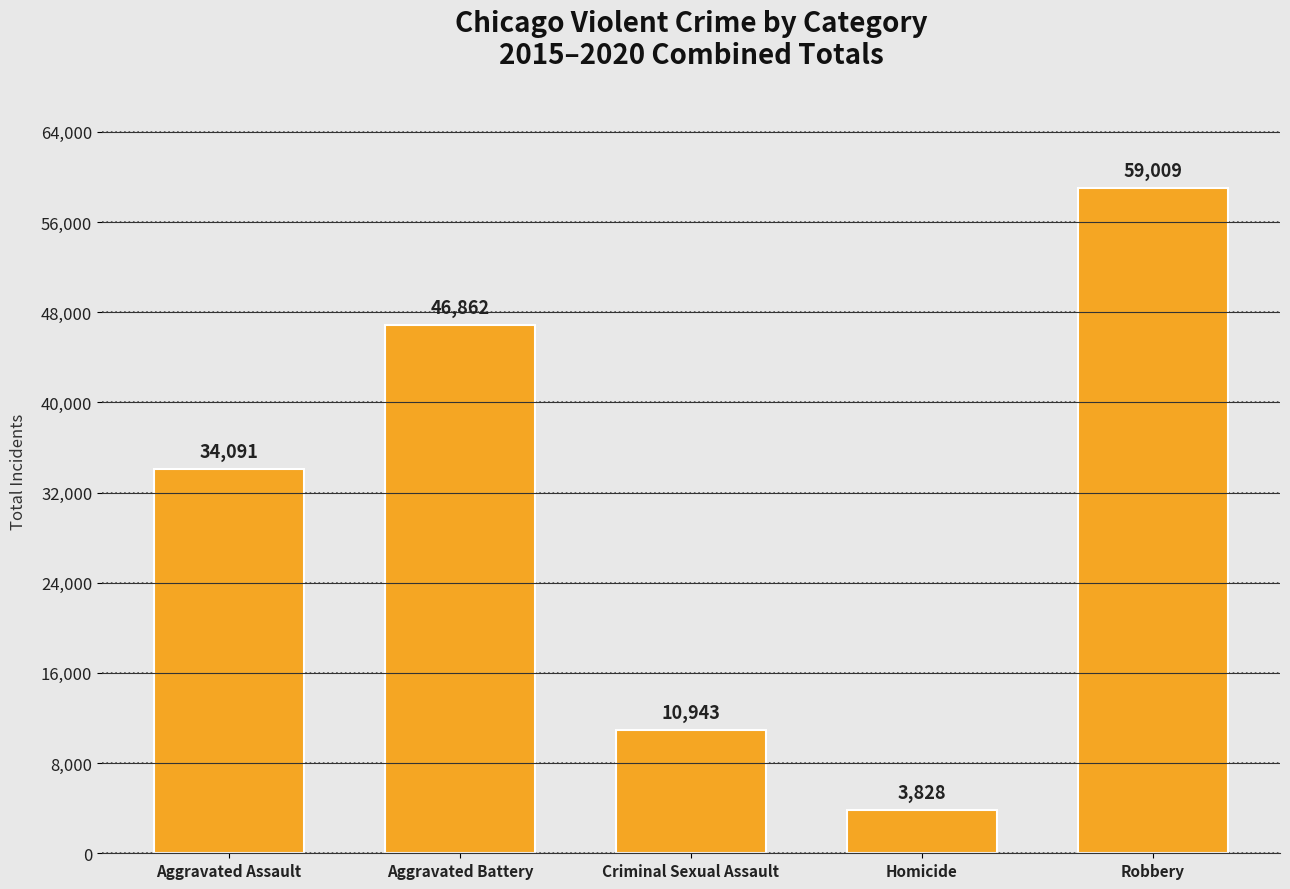

What is the difference between the maximum and second lowest values?

48066